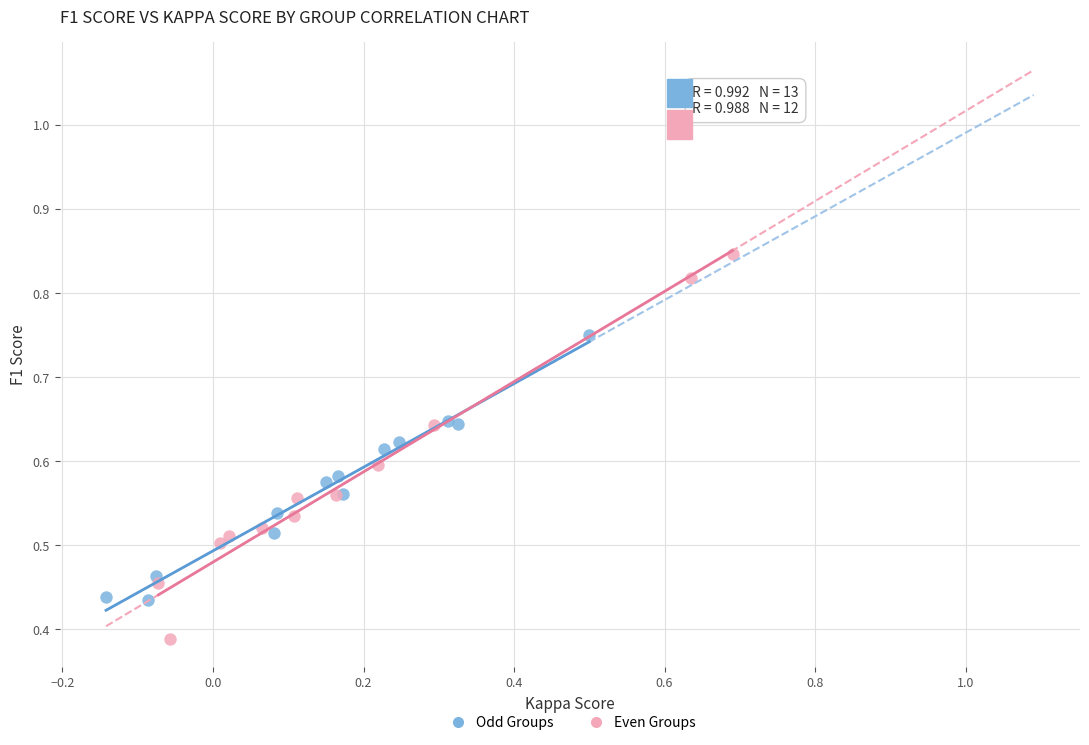

Which series contains the lowest Y value?

Even Groups